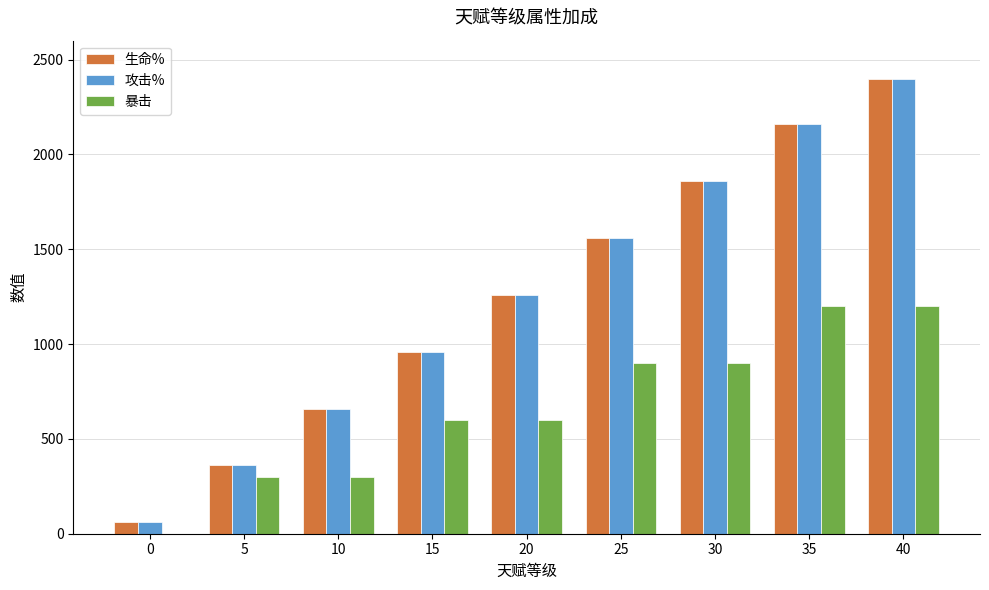

Are the bars grouped side by side (vs. stacked)?

Yes